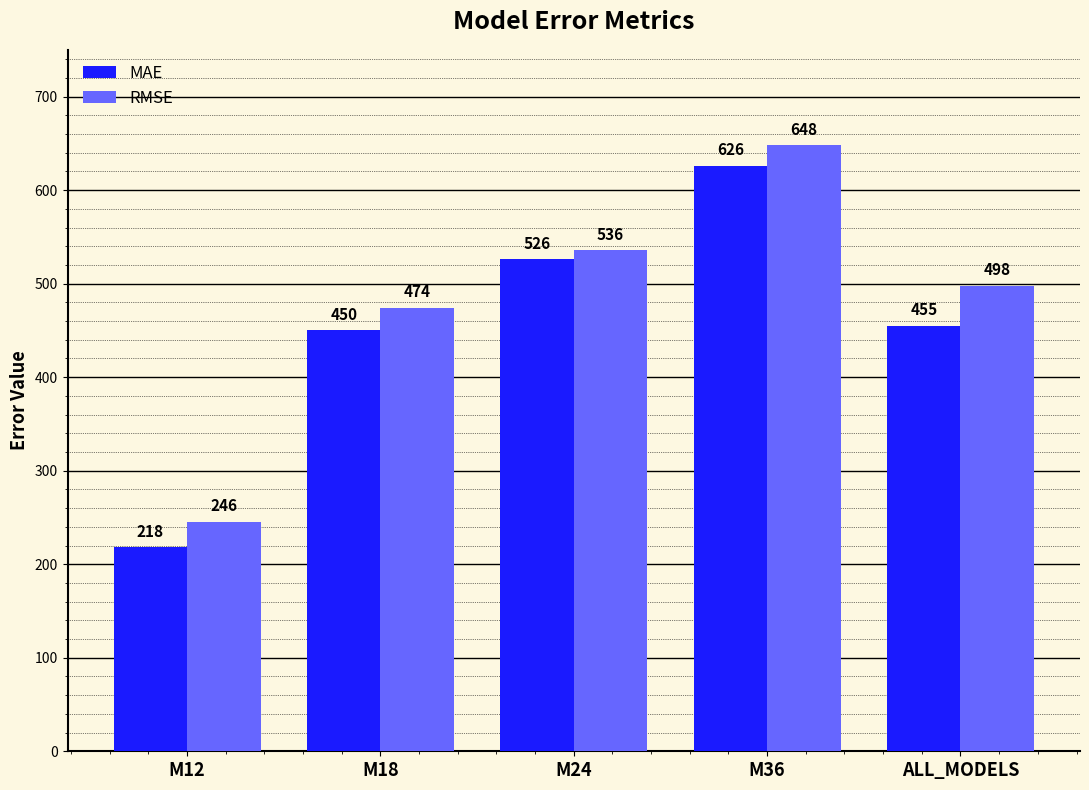

How many bars are there in total?

10